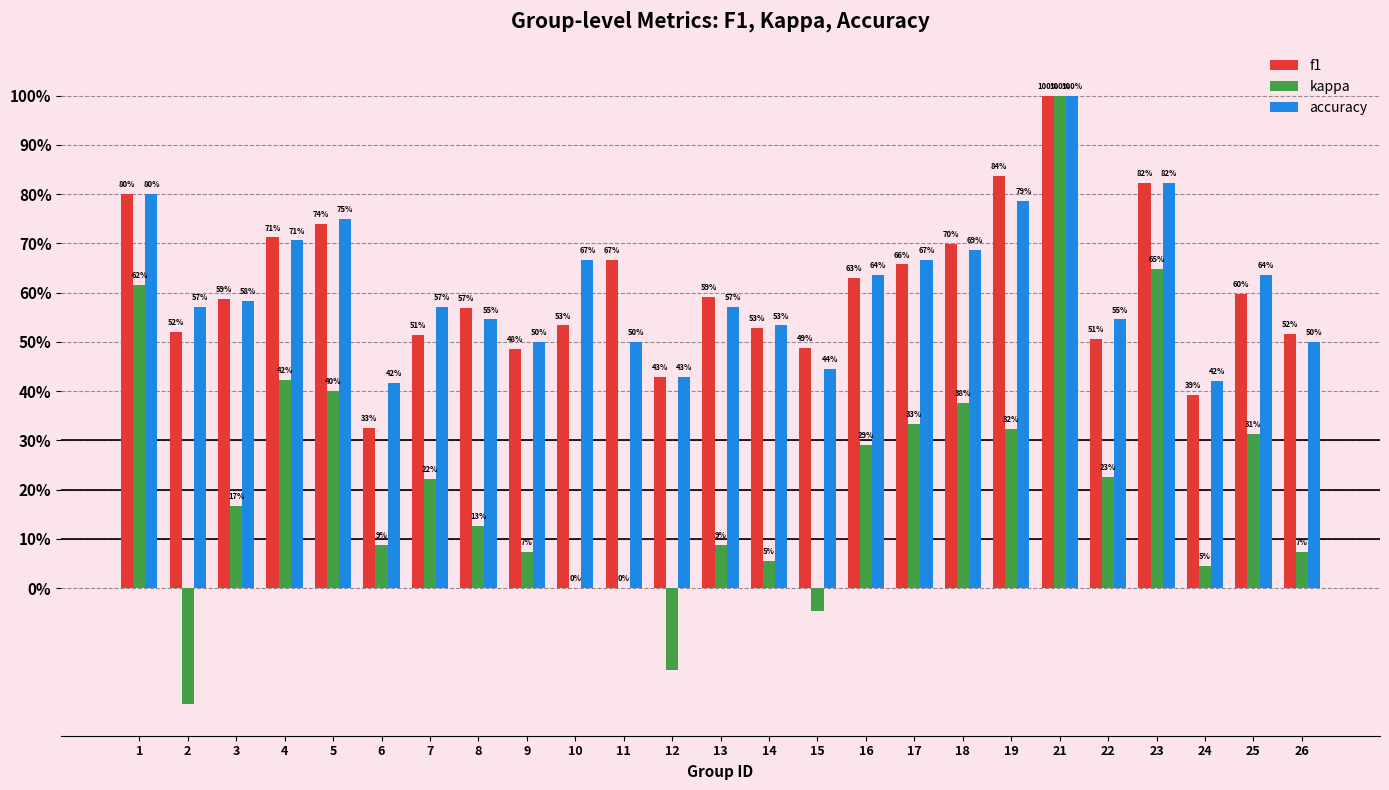

What are all the series names shown in the legend?

f1, kappa, accuracy